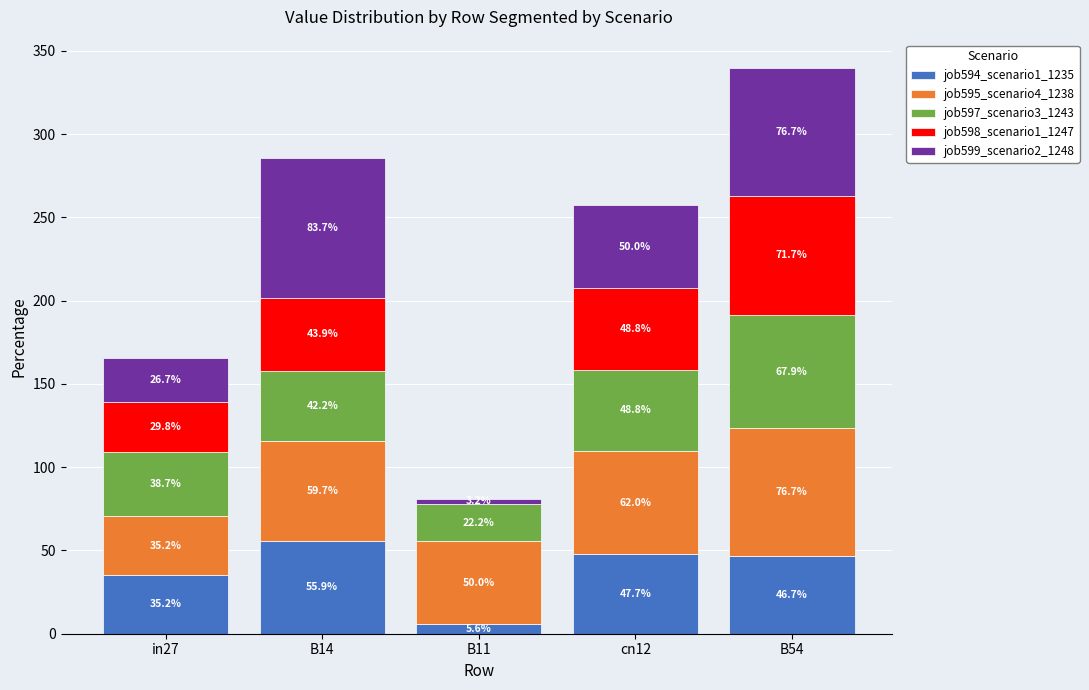

What are all the series names shown in the legend?

job594_scenario1_1235, job595_scenario4_1238, job597_scenario3_1243, job598_scenario1_1247, job599_scenario2_1248